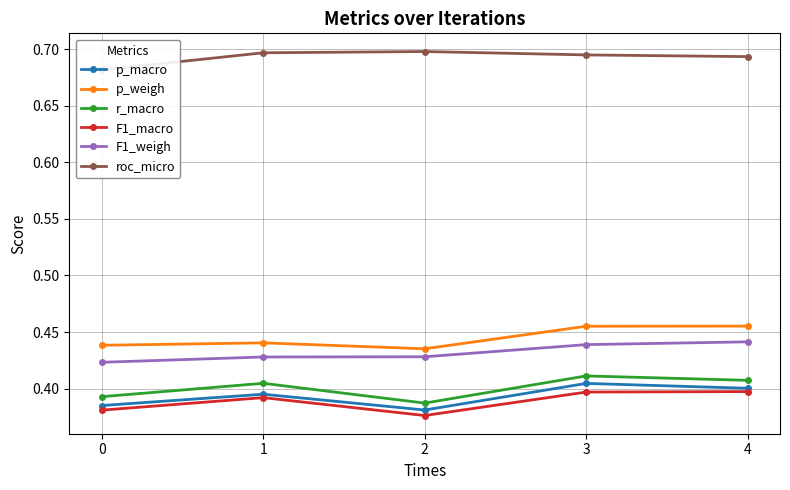

What is the total value across all series at 4?

2.8